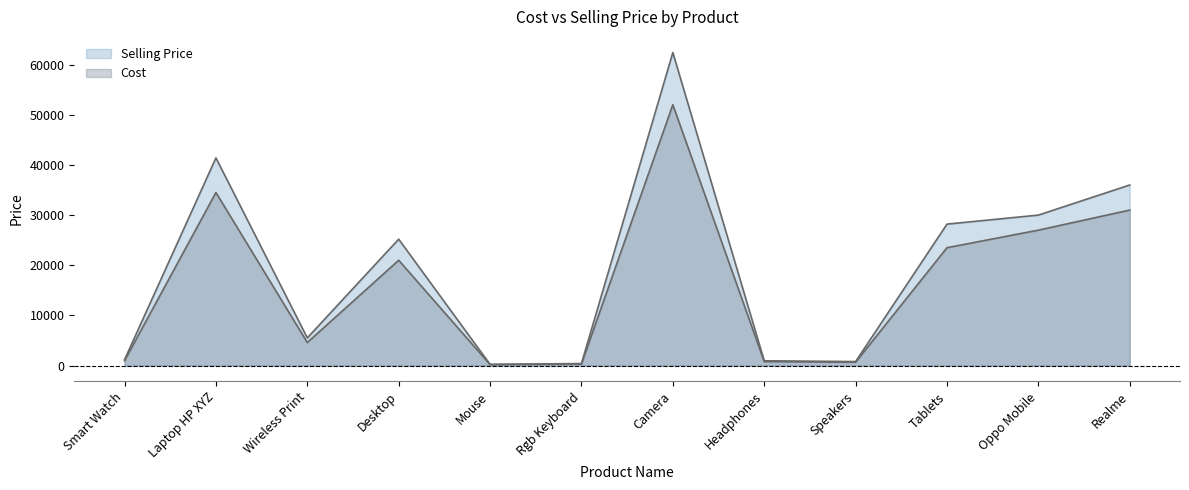

What is the minimum value shown in the chart?

200.0